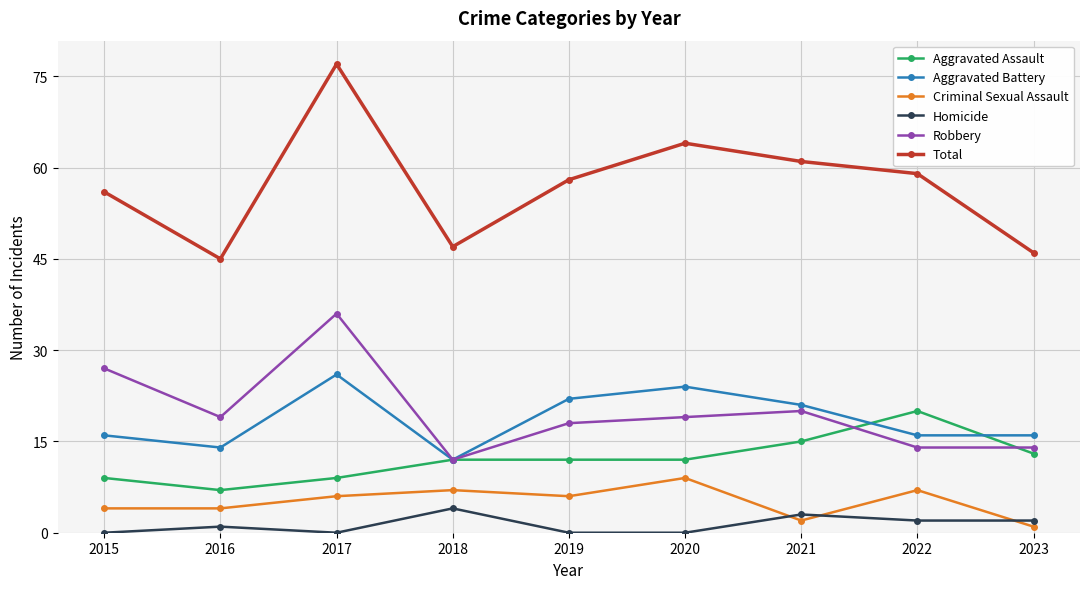

Where is Aggravated Battery nearest to the value 19?

2021